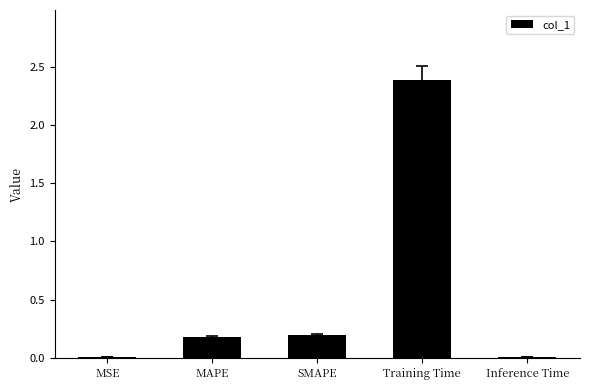

Which has a higher value, MAPE or Inference Time?

MAPE